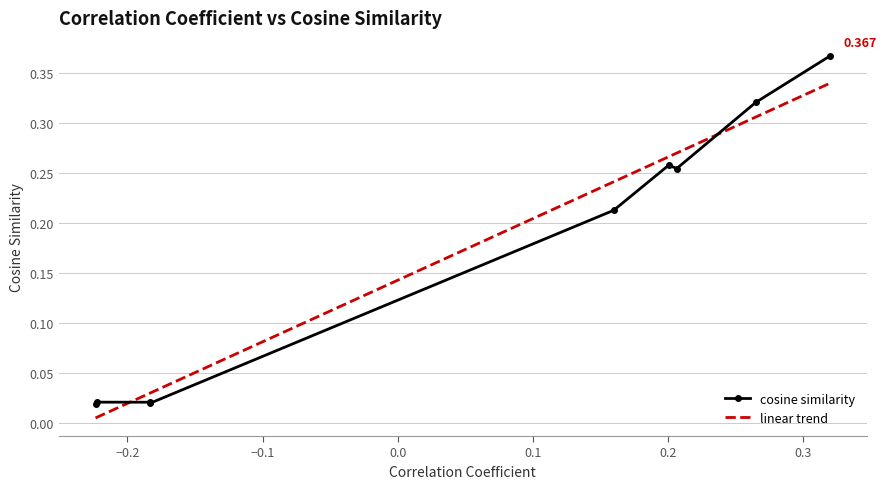

True or false: cosine similarity has more than 0 interior local peaks.

True